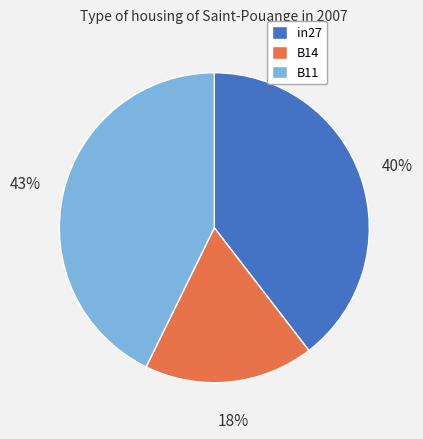

To the nearest percent, what percentage of the pie is B14?

18%